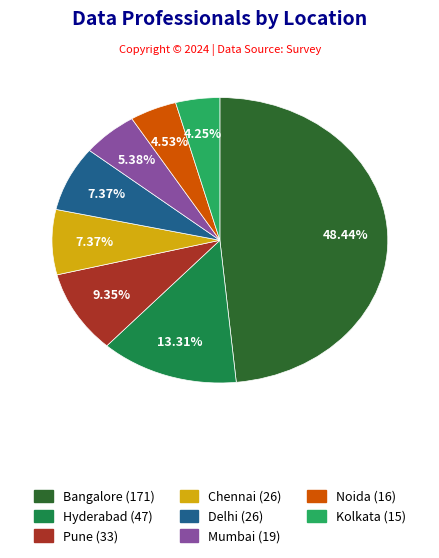

Which has a higher value, Kolkata or Delhi?

Delhi